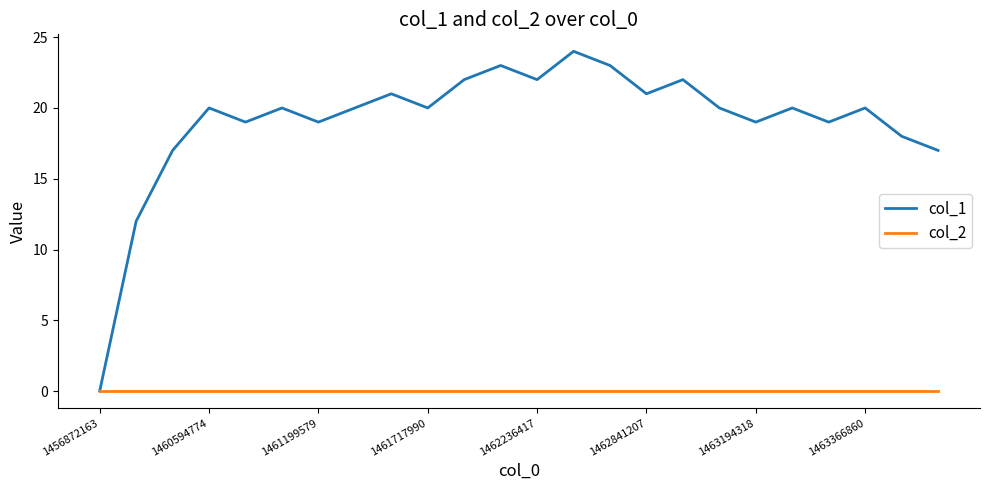

What is the highest value of the col_1 series?

24